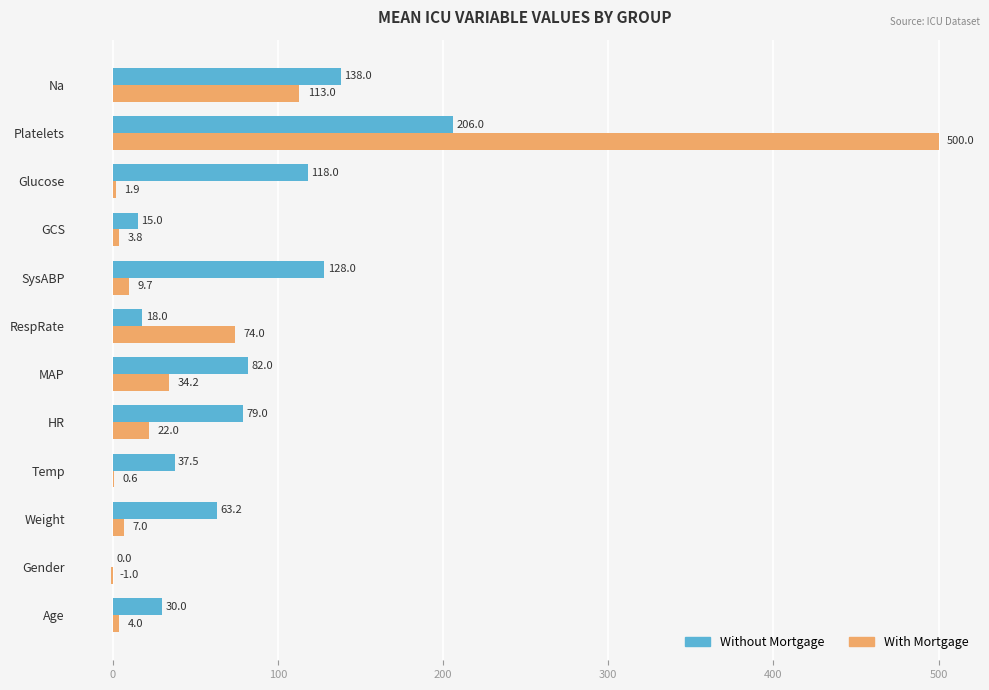

What is the sum of the Without Mortgage values at RespRate and Weight?

81.2